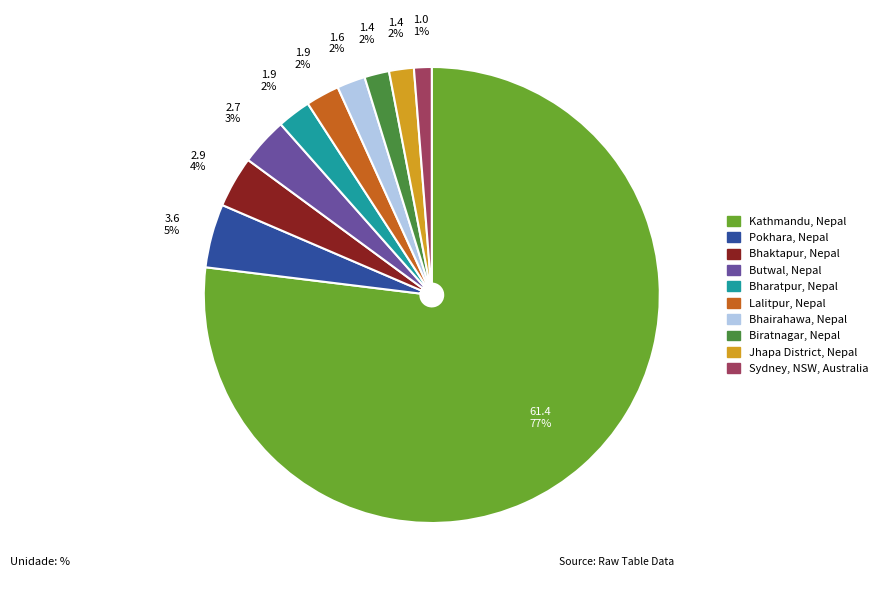

Does Kathmandu, Nepal account for over 50% of the chart?

Yes